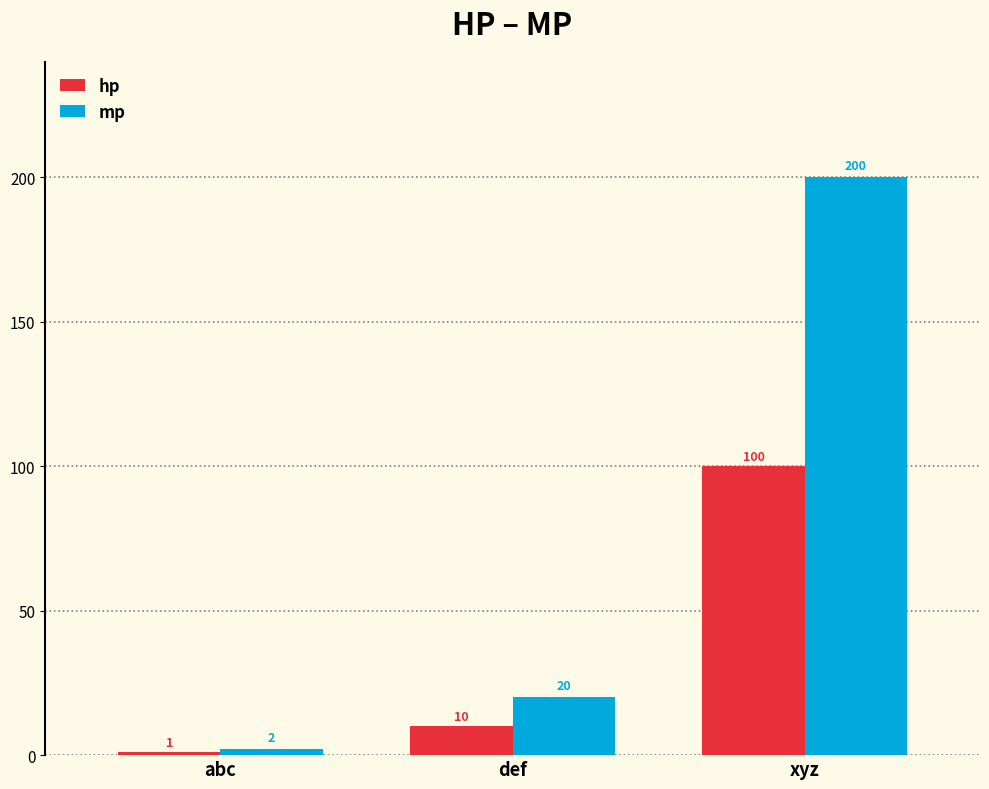

Which series has the widest spread of values?

mp